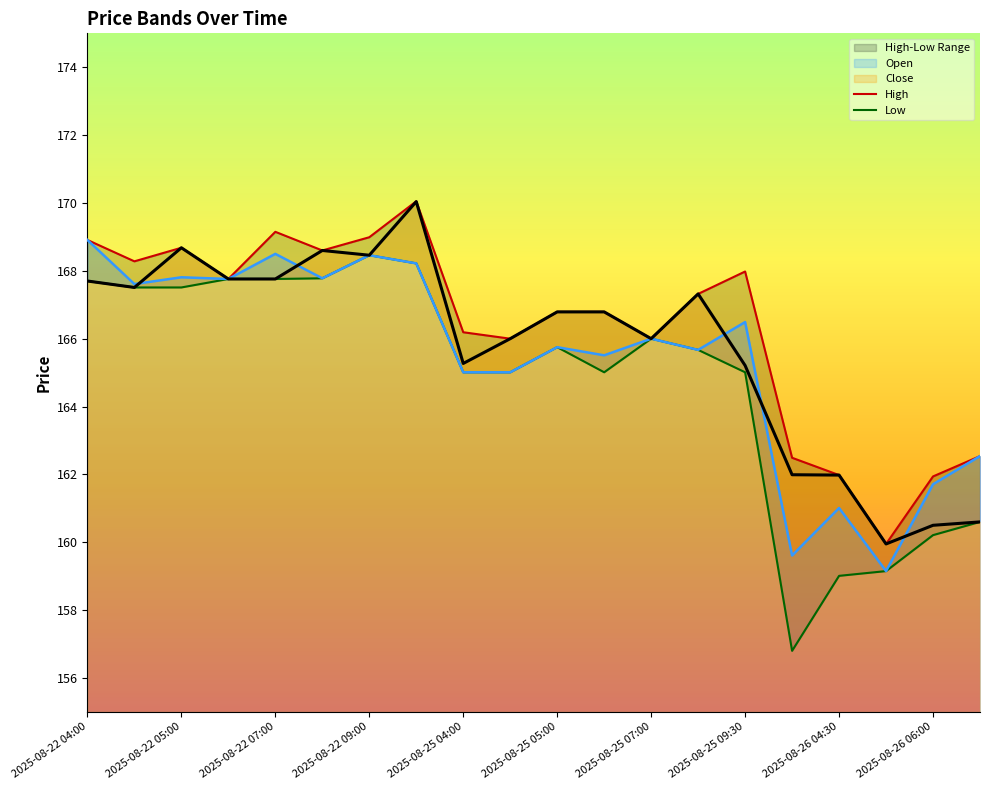

What is the sum of all Open values?

3308.5